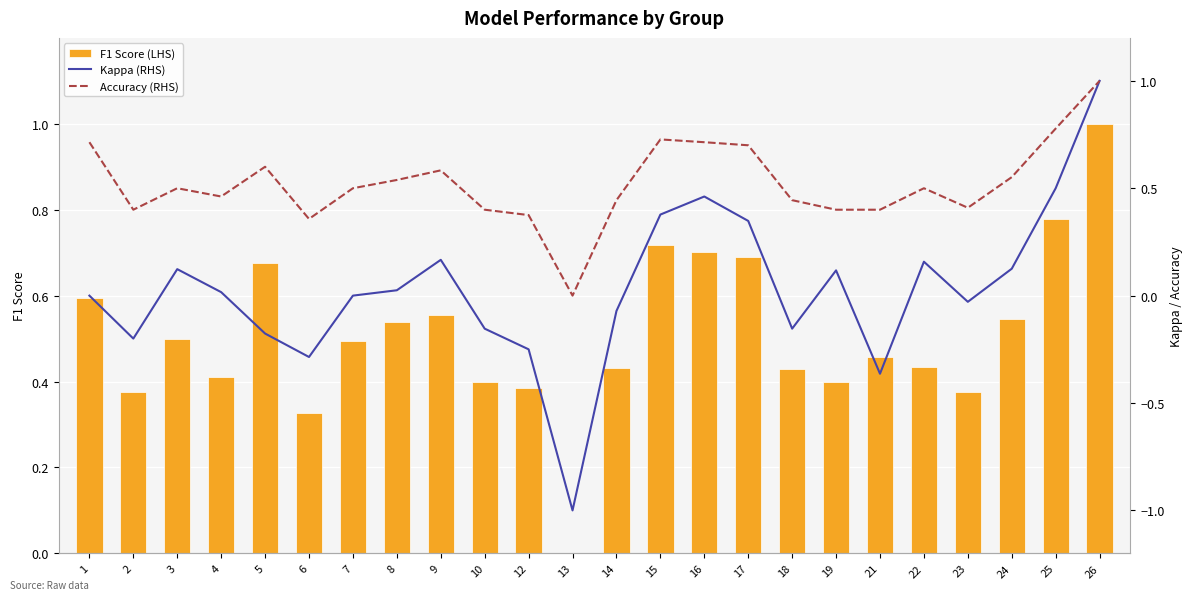

Which has a higher value, 16 or 9?

16